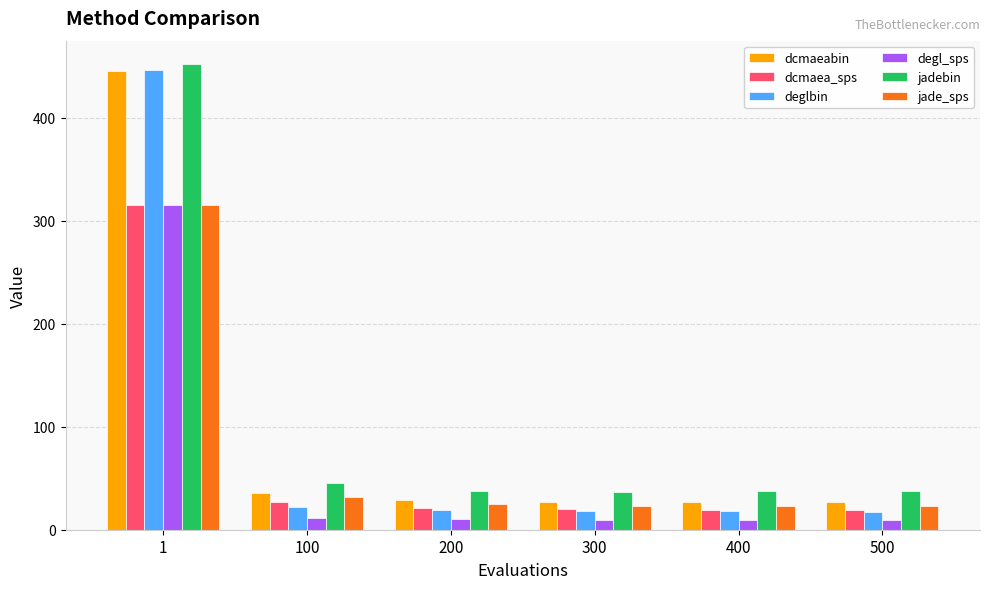

What is the value of the dcmaeabin bar at the 5th from the left?

26.6